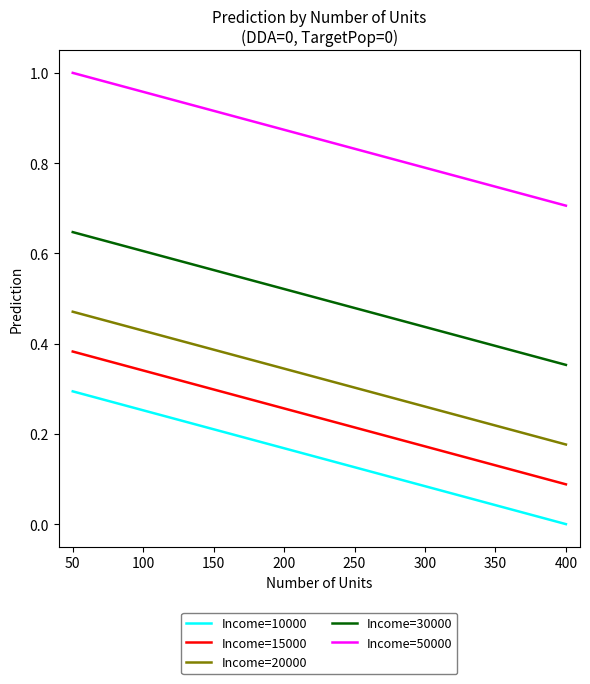

Which label corresponds to the smallest value in the chart?

400